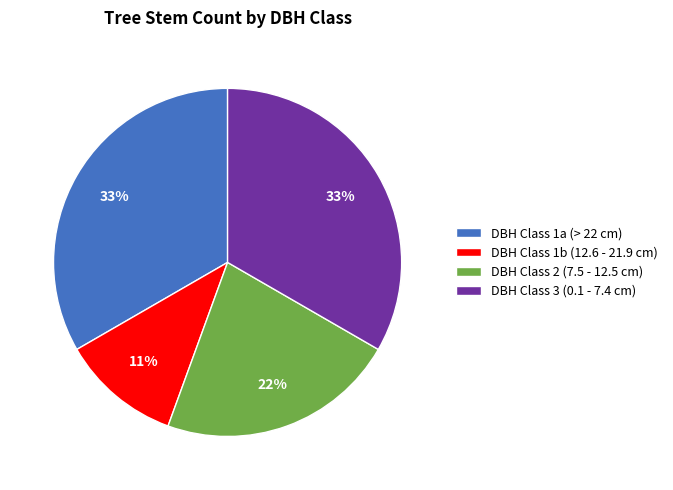

Do DBH Class 3 (0.1 - 7.4 cm) and DBH Class 1a (> 22 cm) together represent more than half of the pie?

Yes